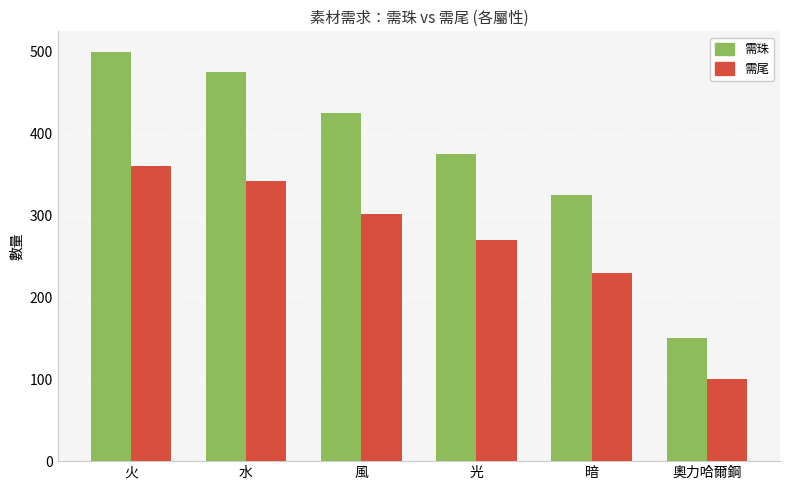

At which label does 需珠 reach its minimum?

奧力哈爾鋼